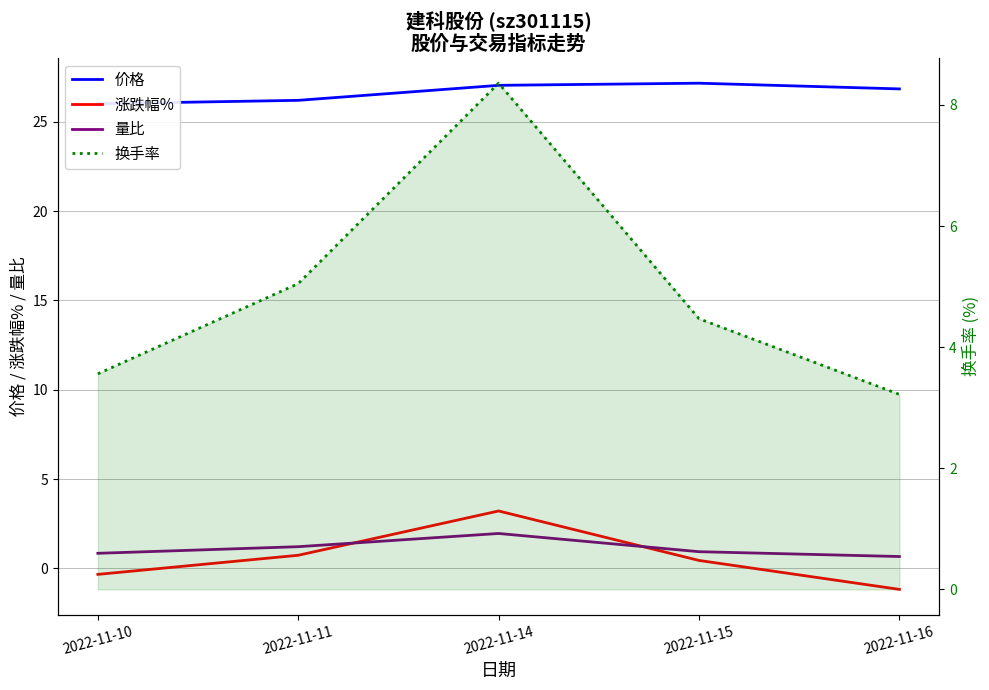

At which category does 价格 reach its first local peak?

2022-11-15